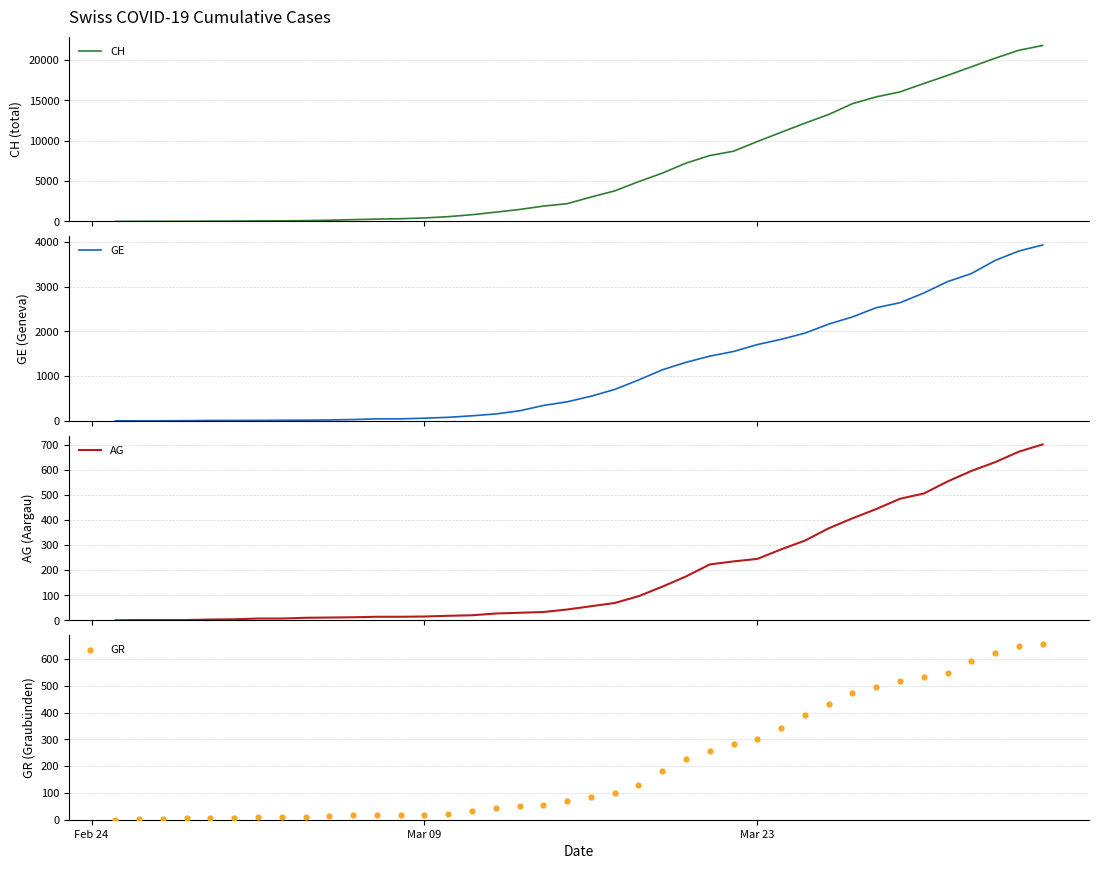

Which series contains the lowest Y value?

CH